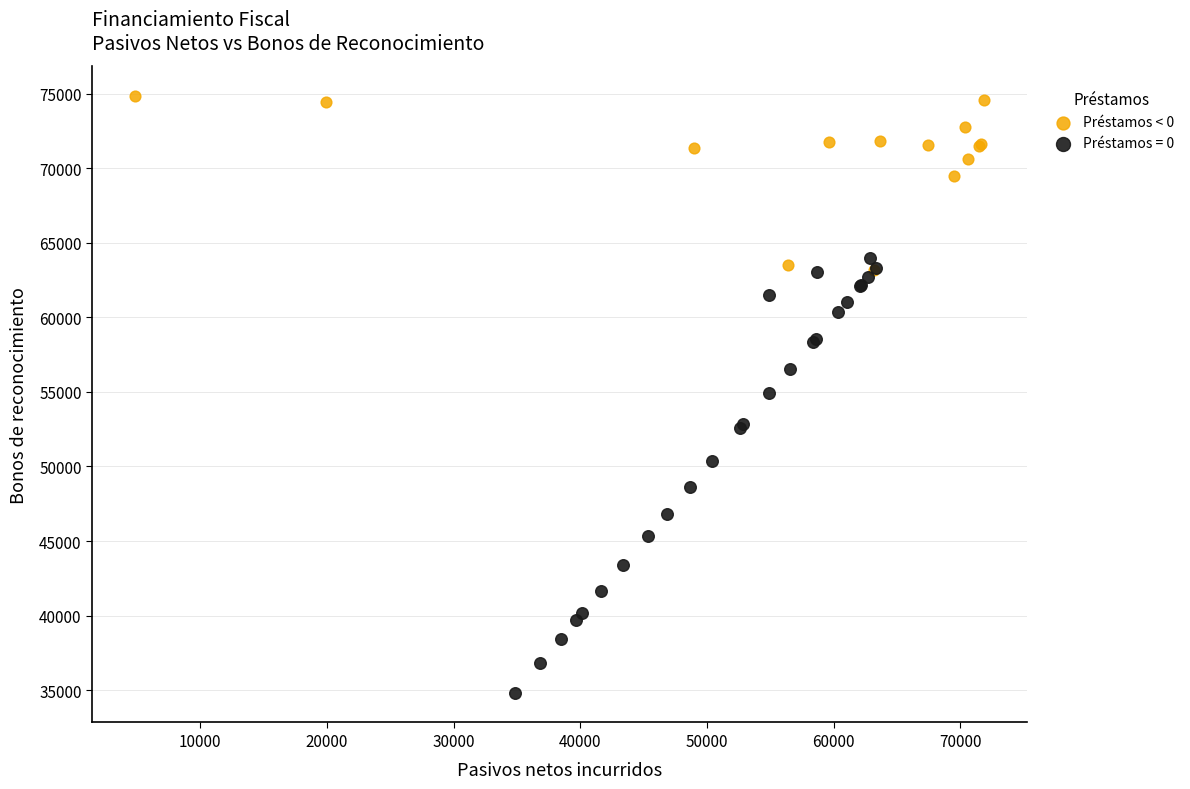

Which series reaches the minimum Y coordinate?

Préstamos = 0